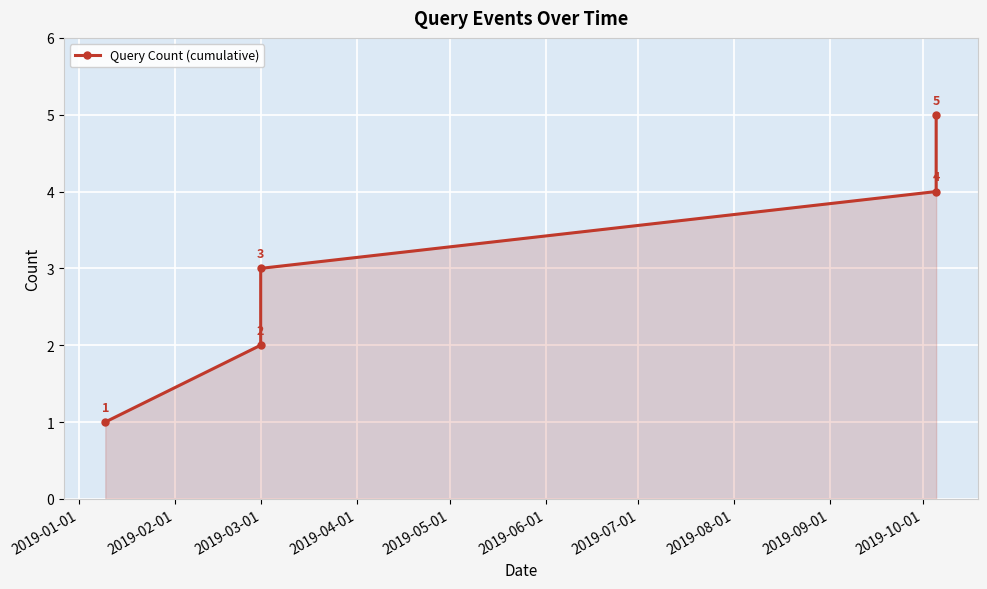

What is the value of the 4th point from the left?

4